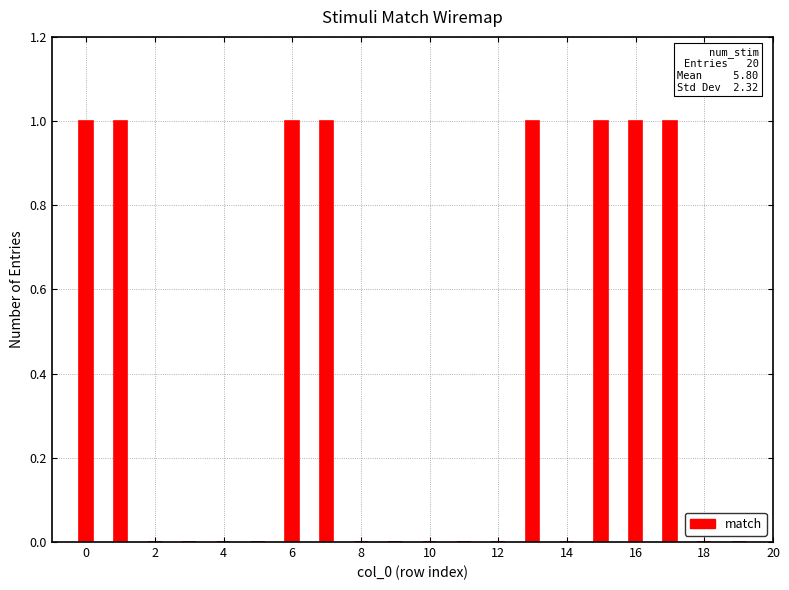

How many data points does each series have?

20